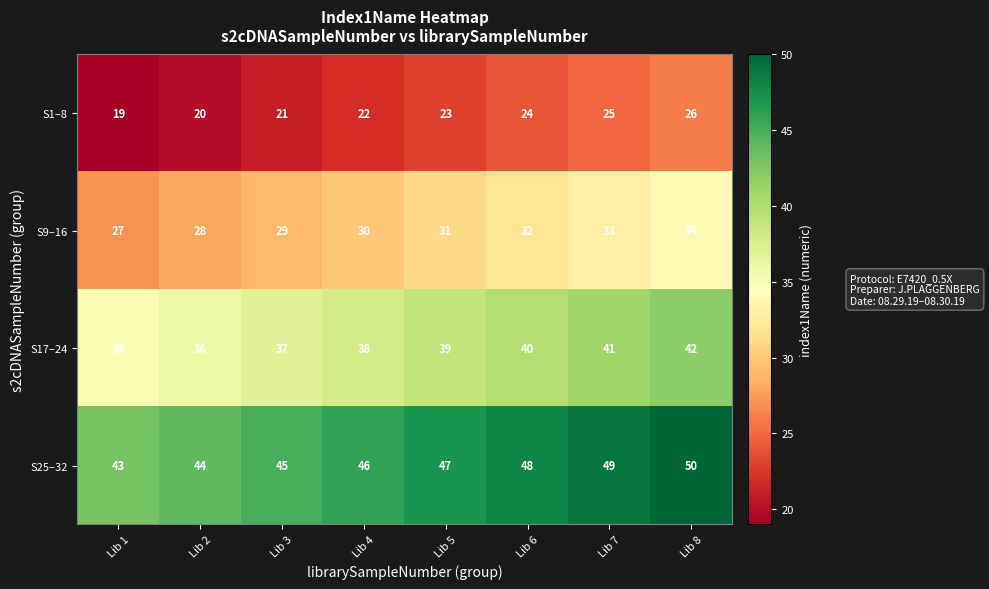

Count the number of categories in the chart.

8